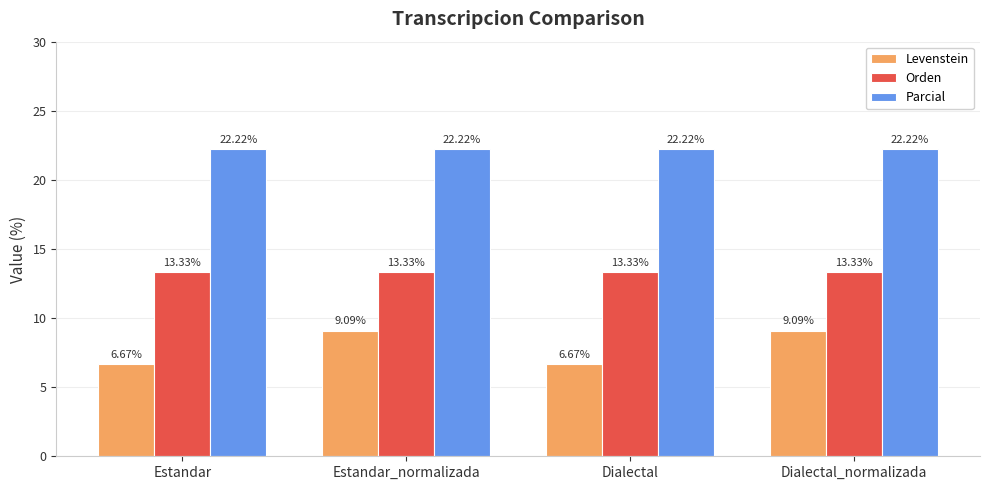

At Estandar, list the series in order from largest to smallest.

Parcial, Orden, Levenstein